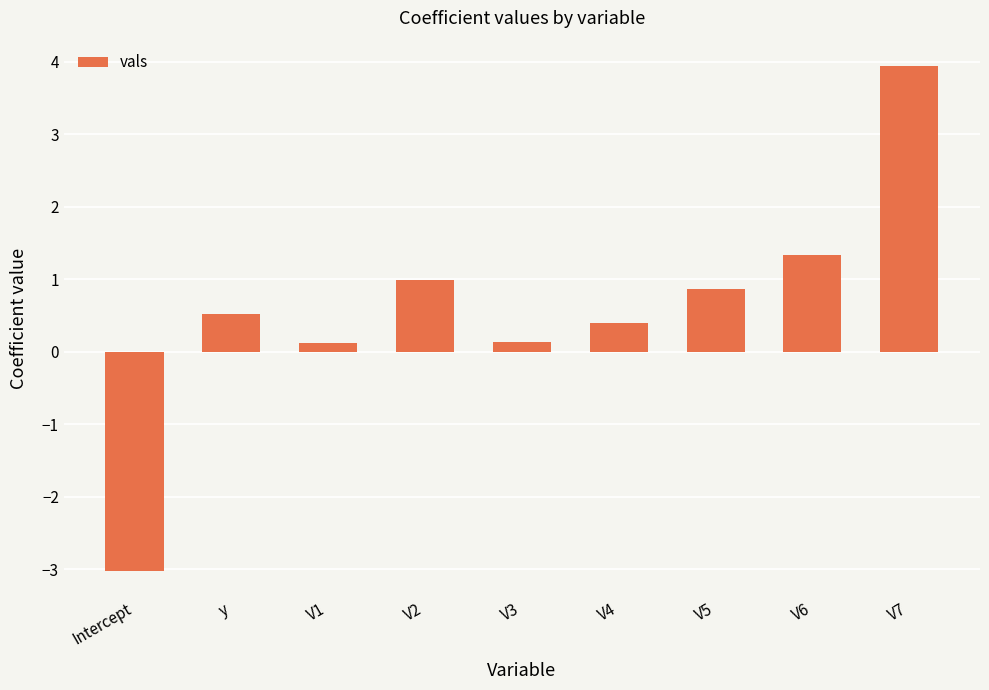

Which has a higher value, y or V5?

V5